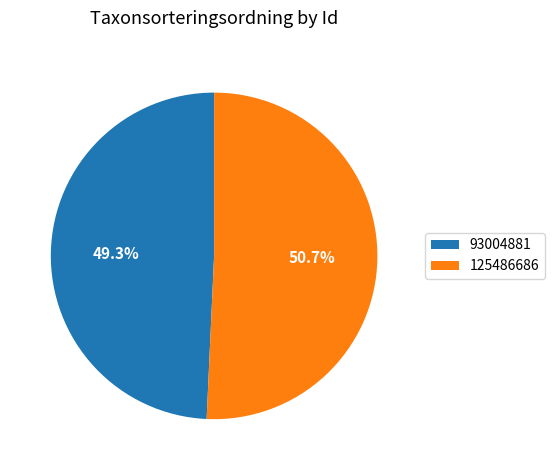

To the nearest percent, what is the combined percentage of 93004881 and 125486686?

100%